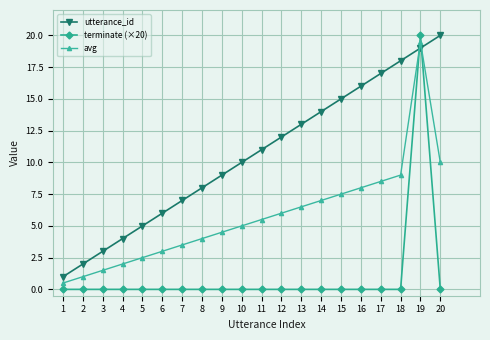

True or false: terminate (×20) has more than 0 points higher than both neighbors.

True